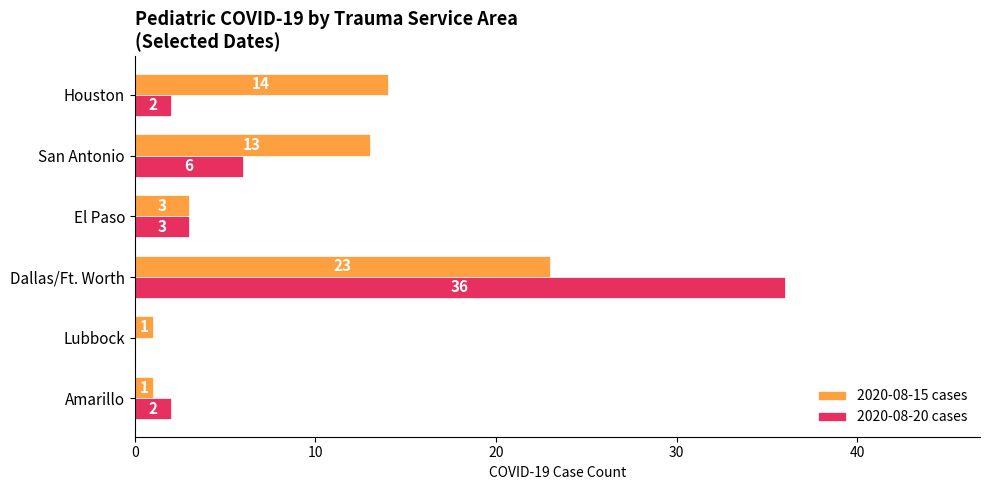

At which label does 2020-08-15 cases reach its peak?

Dallas/Ft. Worth